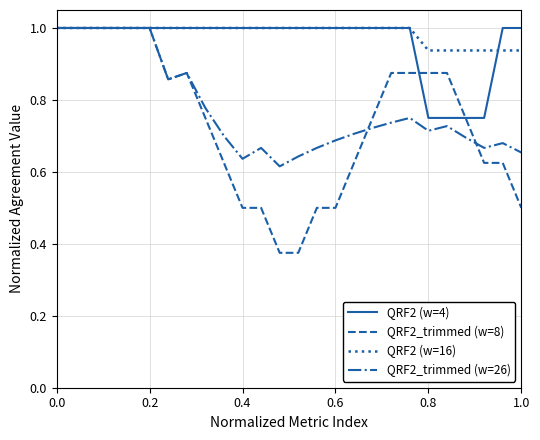

What is the maximum value shown in the chart?

1.0